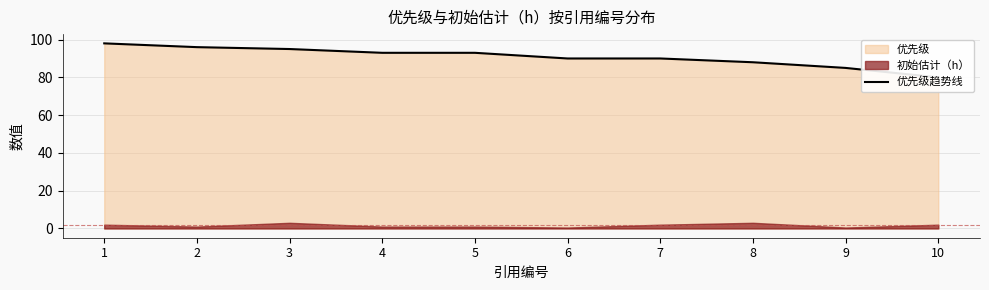

What is the sum of the values at 1 and 6?

188